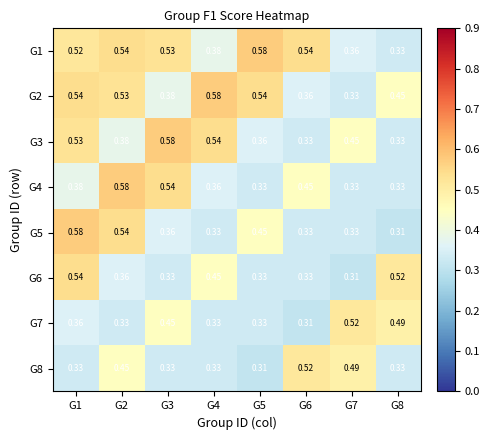

What is the total value across all series at G3?

3.5